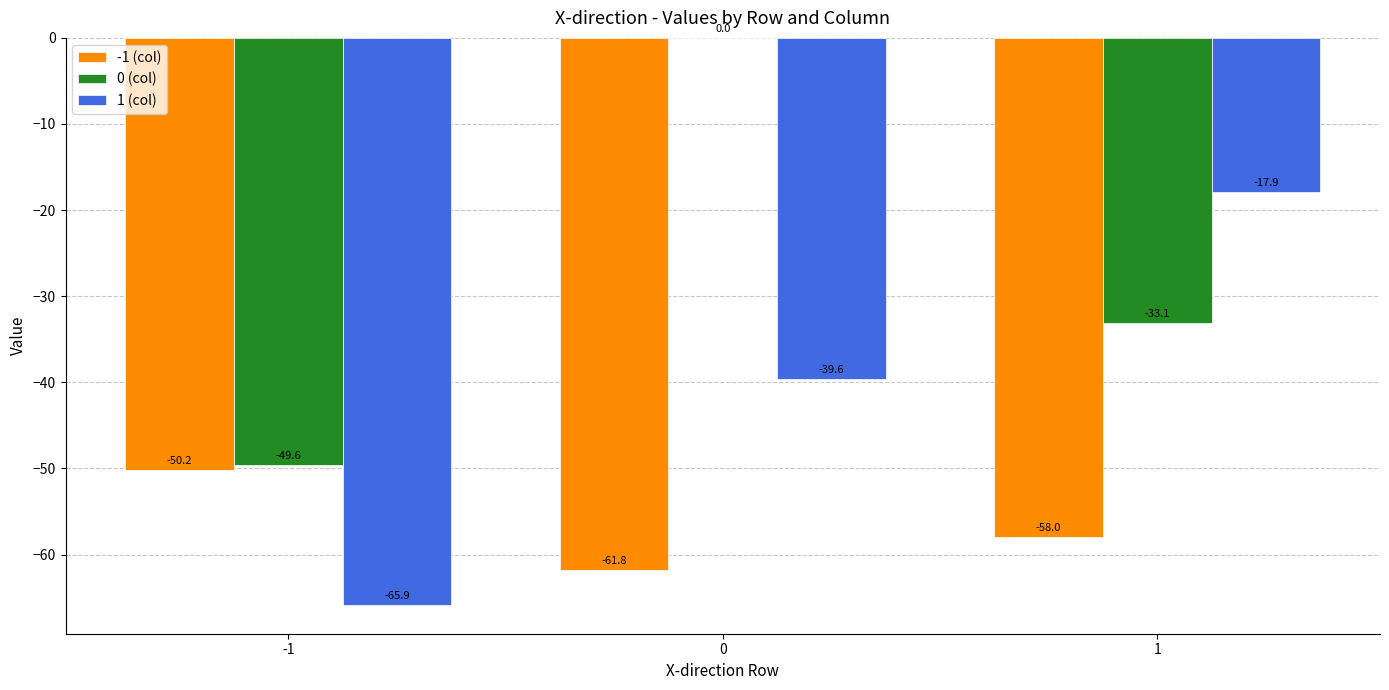

The 1 (col) series shows -23.4 at 1. True or false?

False